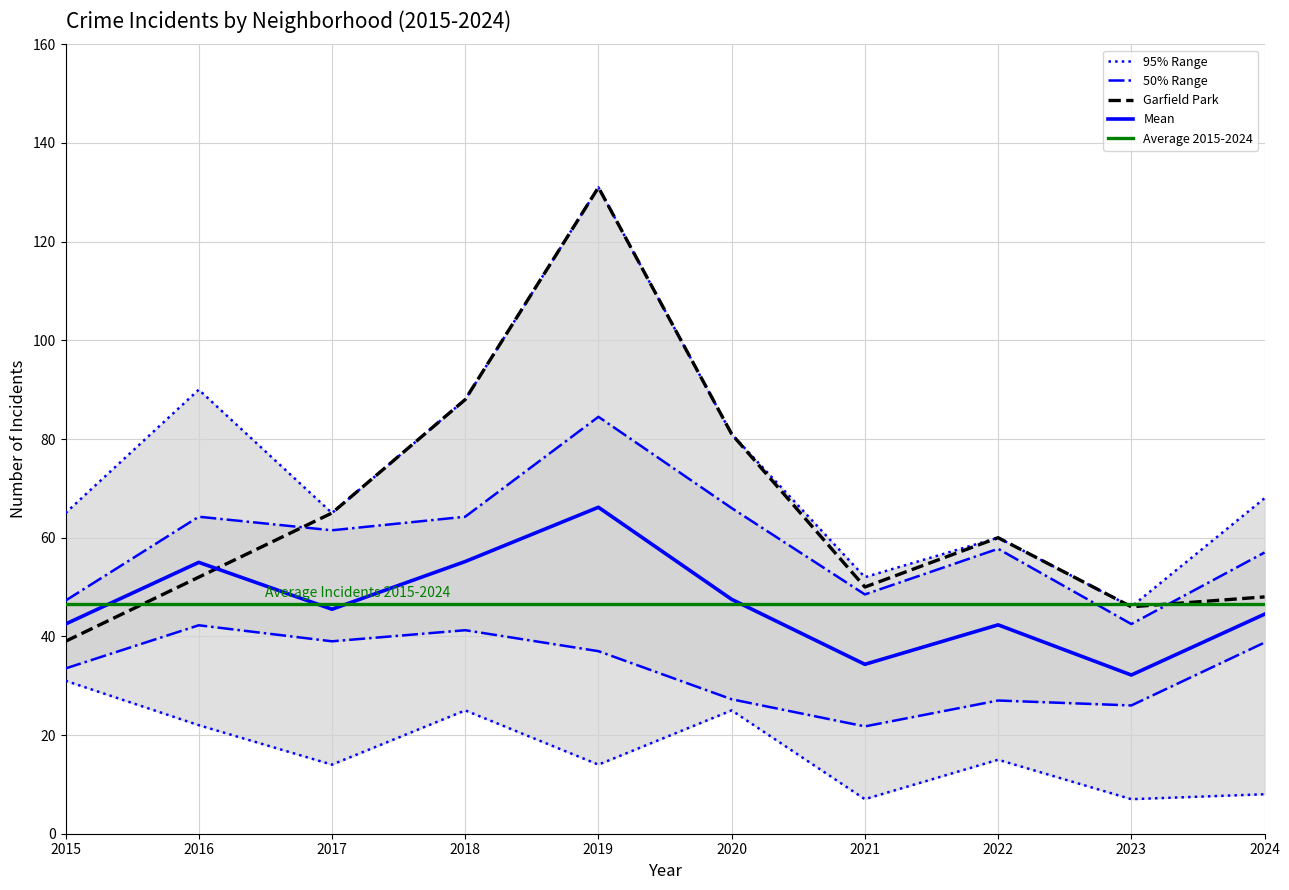

Which series ends up on top after the final intersection of Garfield Park and Mean?

Garfield Park